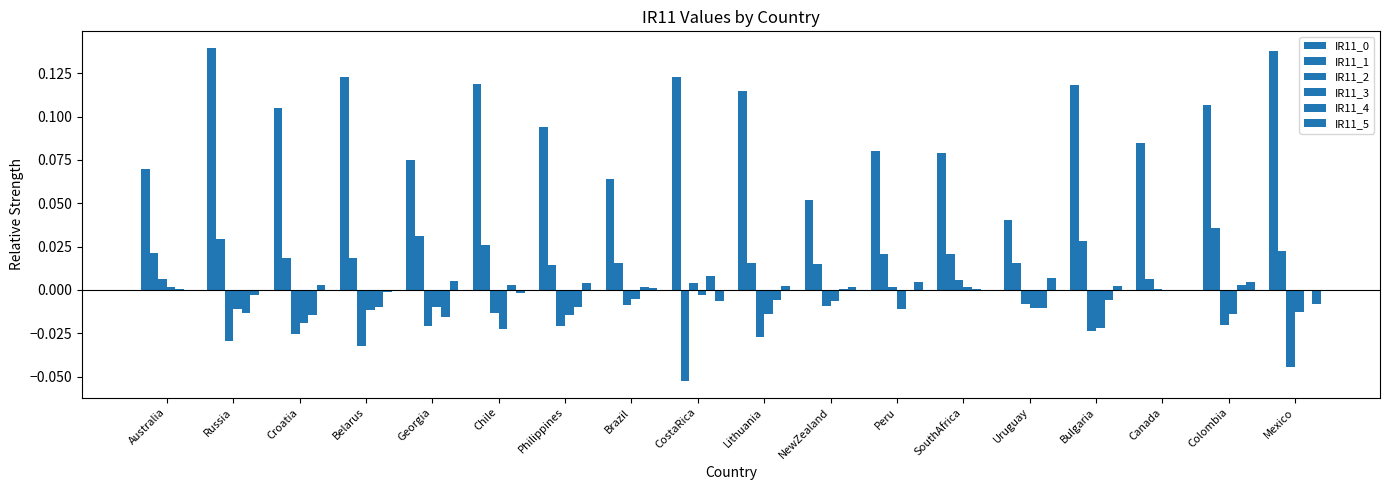

Count the number of data series in this chart.

6